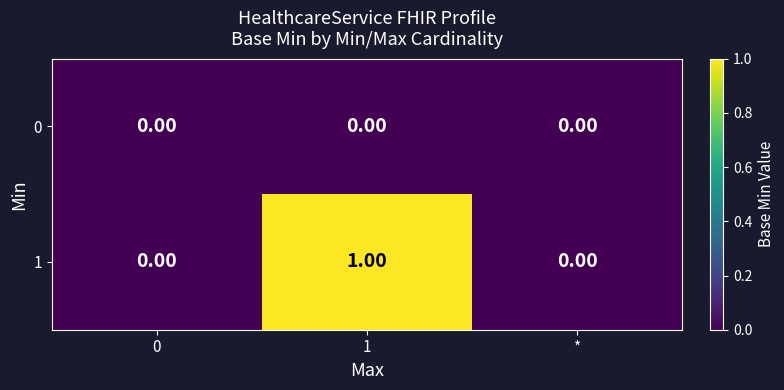

Rank the series by their maximum value, from highest to lowest.

1, 0